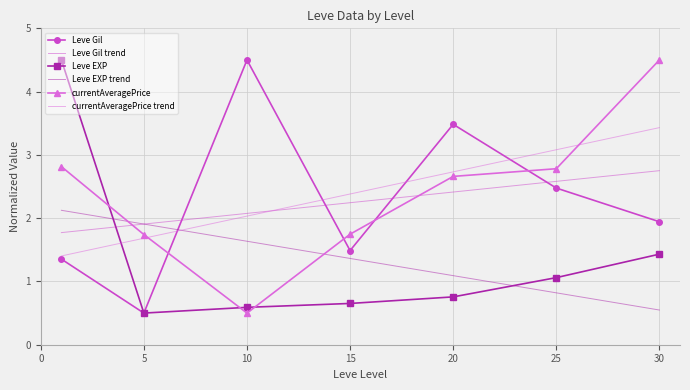

How many times do currentAveragePrice and Leve Gil cross each other?

4